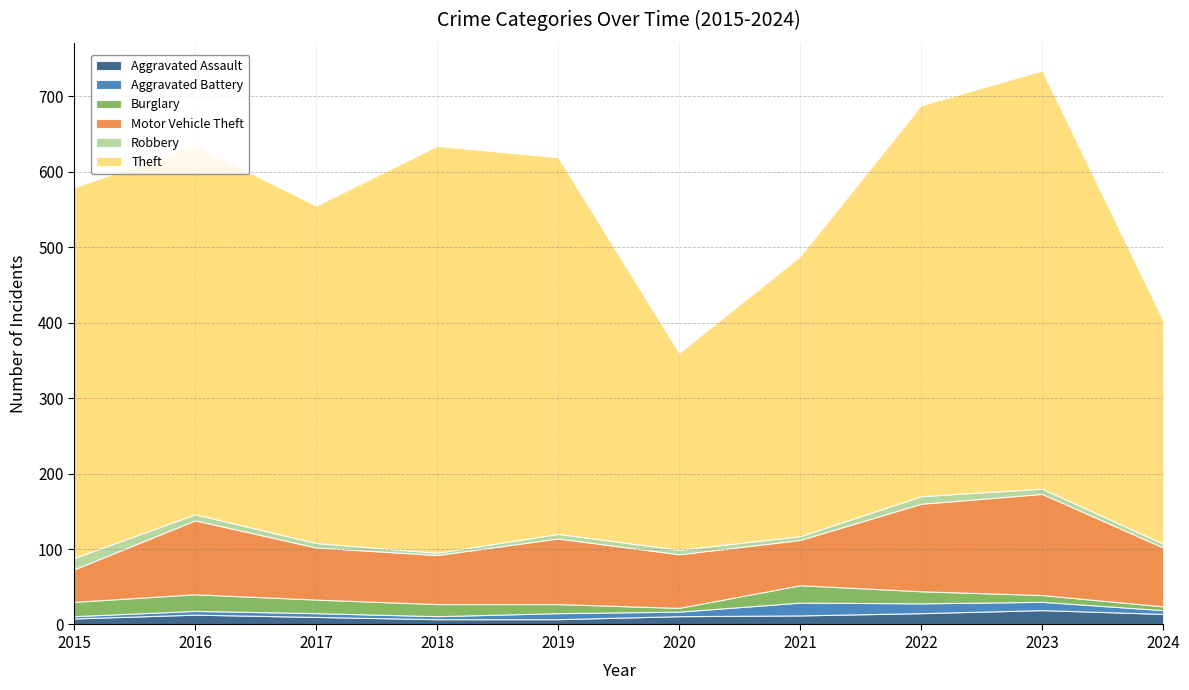

How many interior local peaks does the Aggravated Battery series have?

2